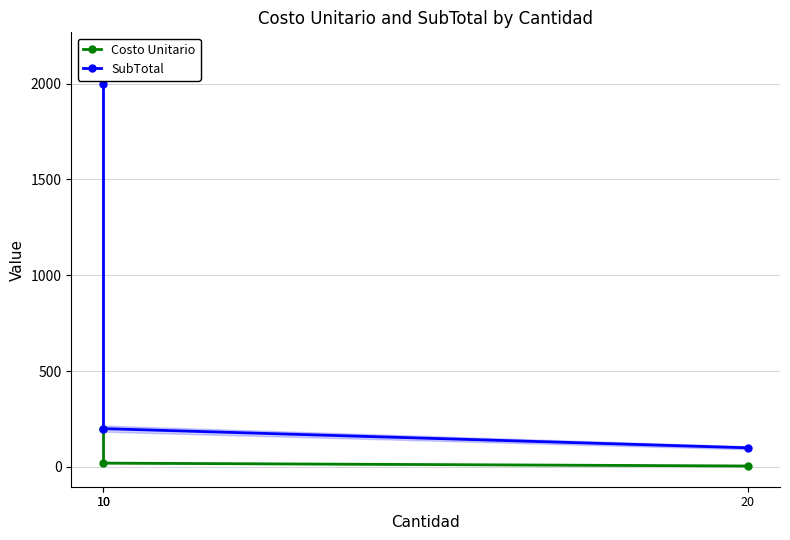

What is the difference between the Costo Unitario values at 20 and 10?

15